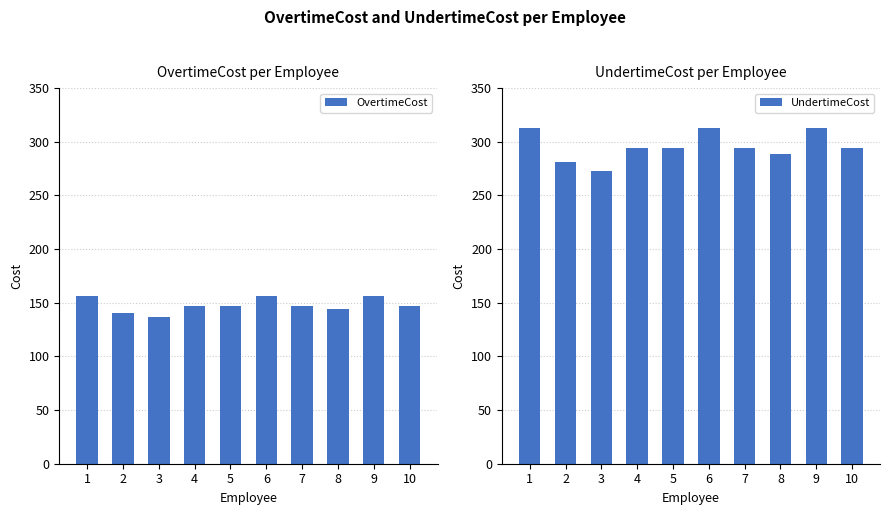

How many values in the OvertimeCost series exceed 147?

3